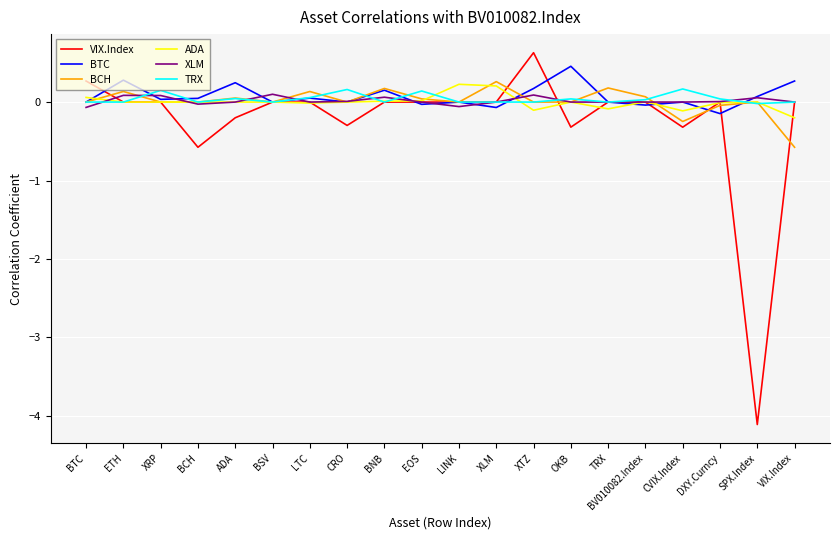

What is the highest value of the VIX.Index series?

0.6